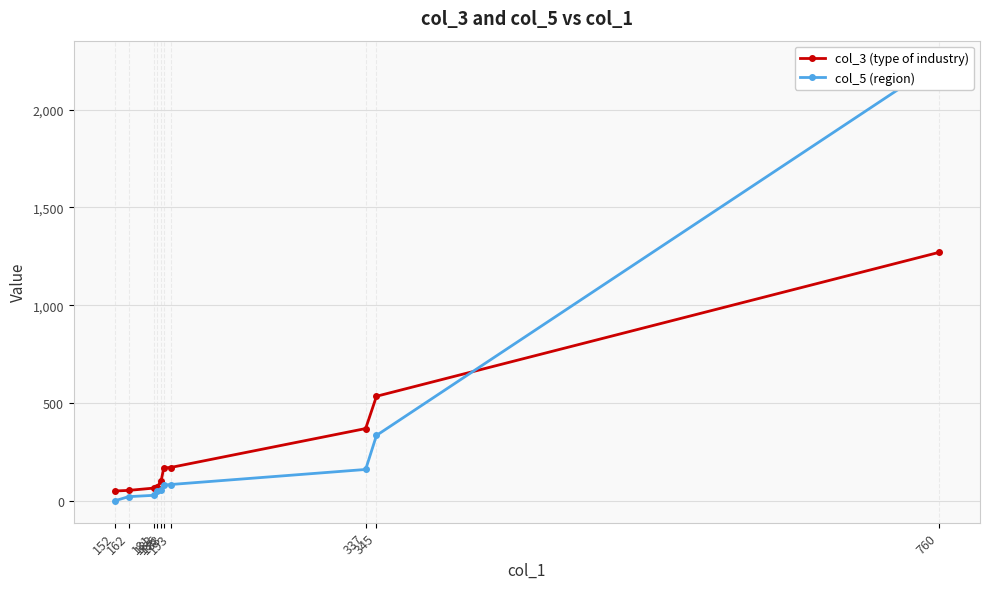

How many times do col_3 (type of industry) and col_5 (region) cross each other?

1